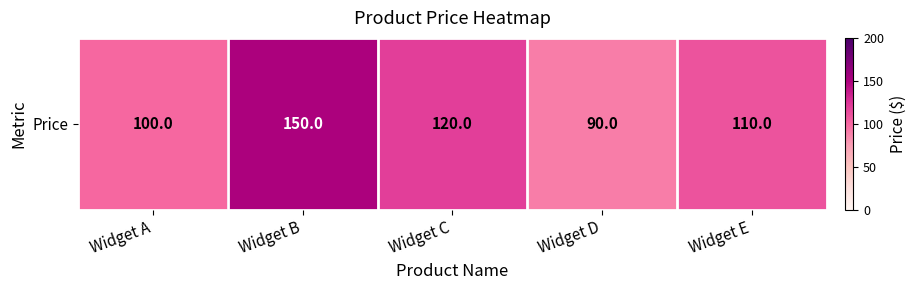

The chart shows a value of 173 at Widget A. True or false?

False